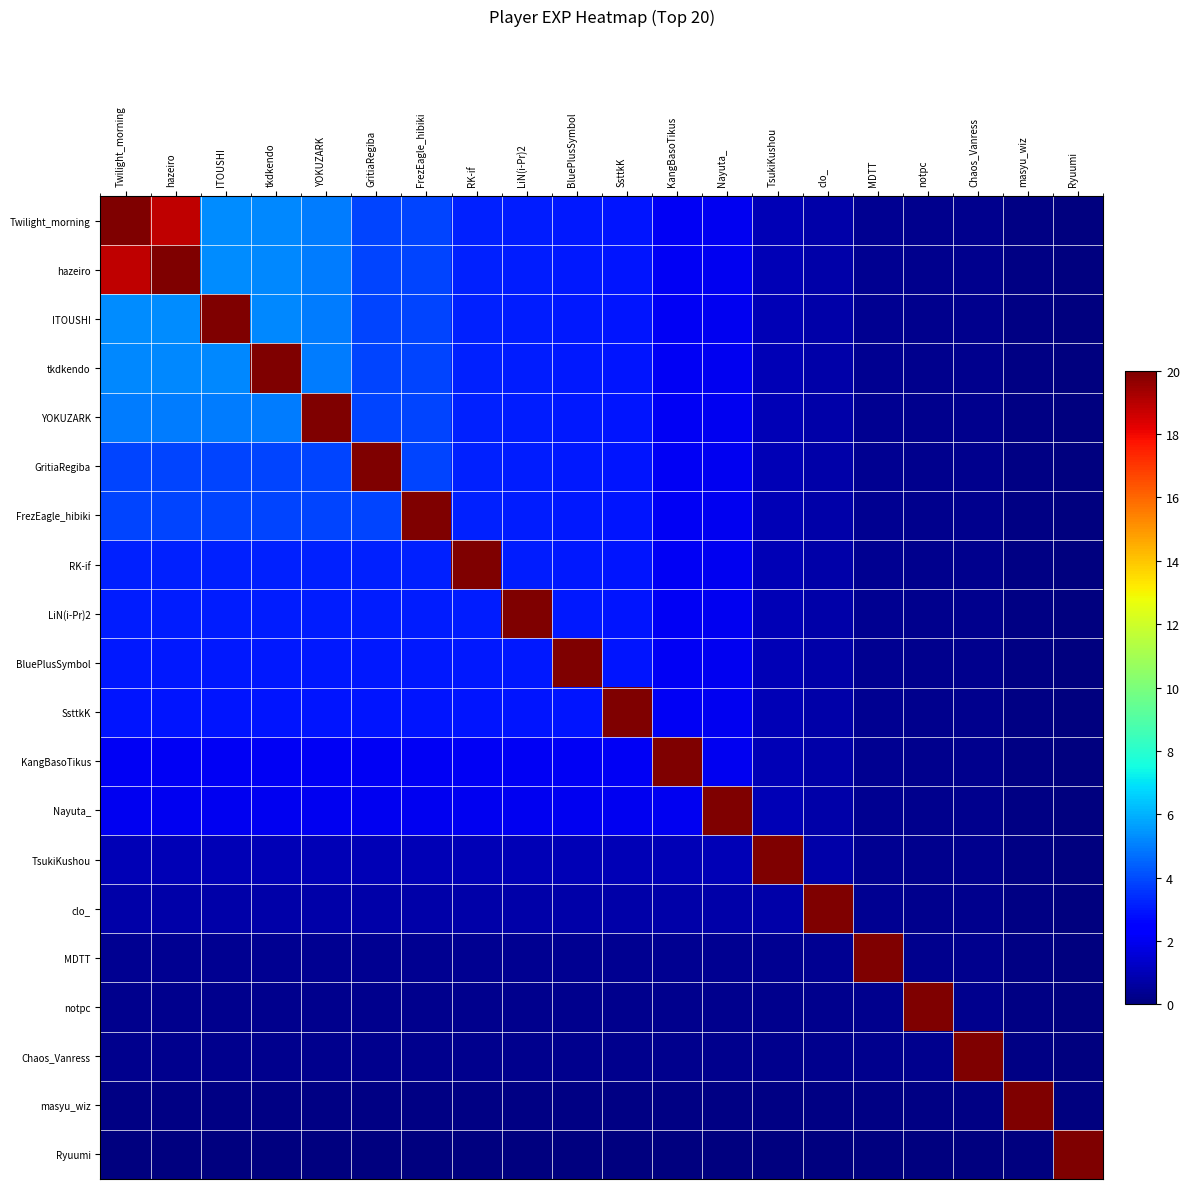

Which series has the largest total across all categories?

Twilight_morning